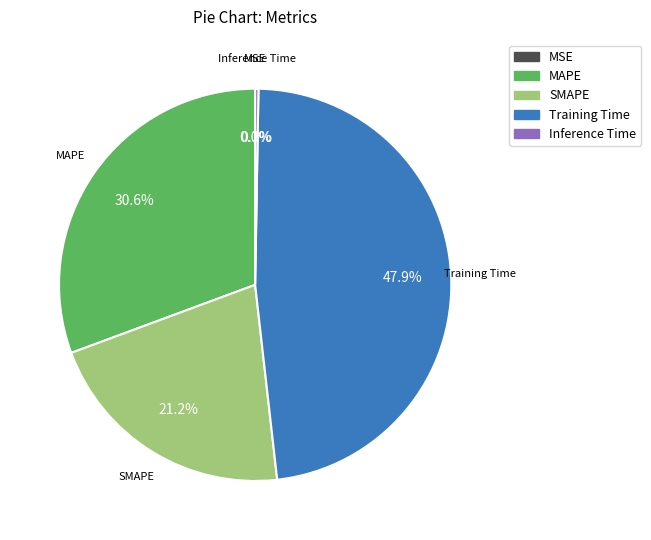

Combined, do MAPE and MSE account for over 50%?

No